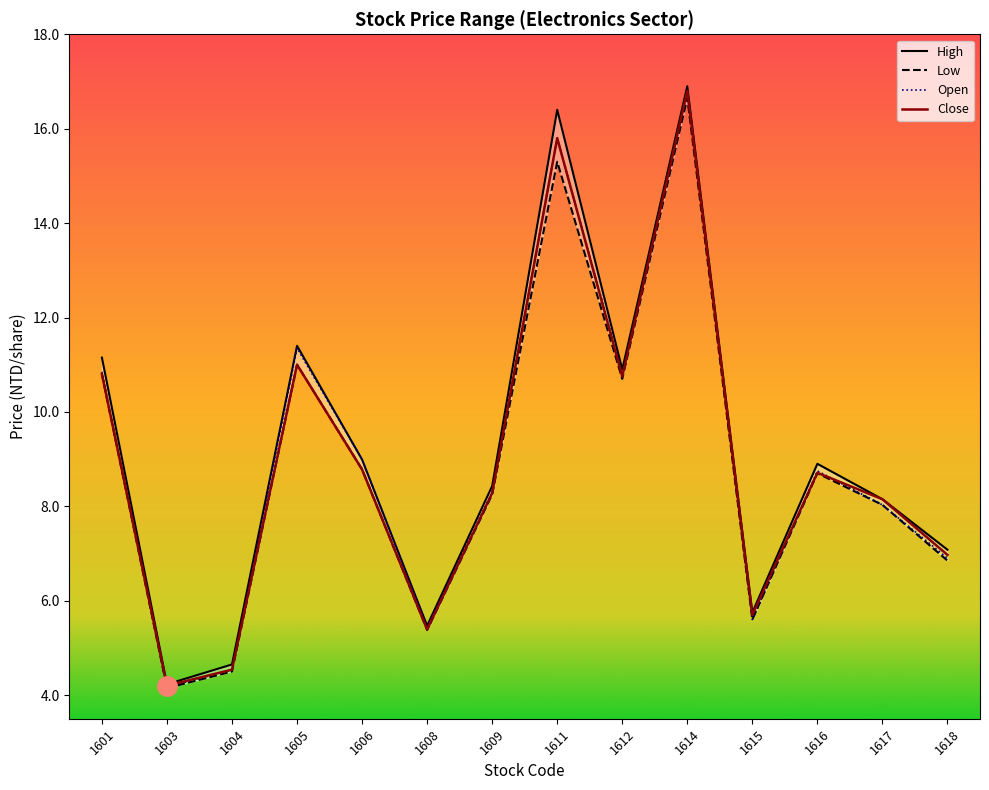

At how many categories does at least one series exceed 6?

10